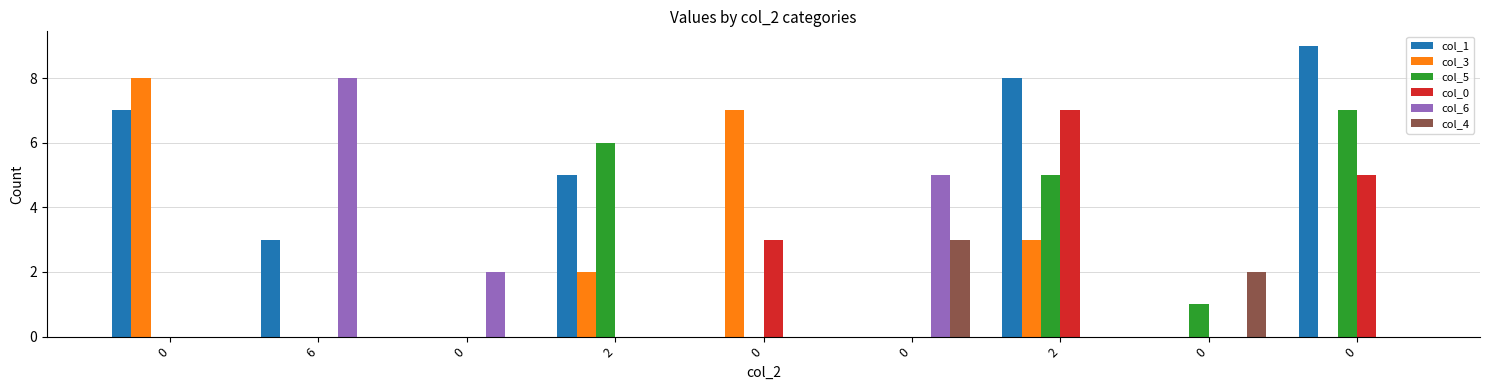

What is the difference between the second highest and minimum values in the col_0 series?

5